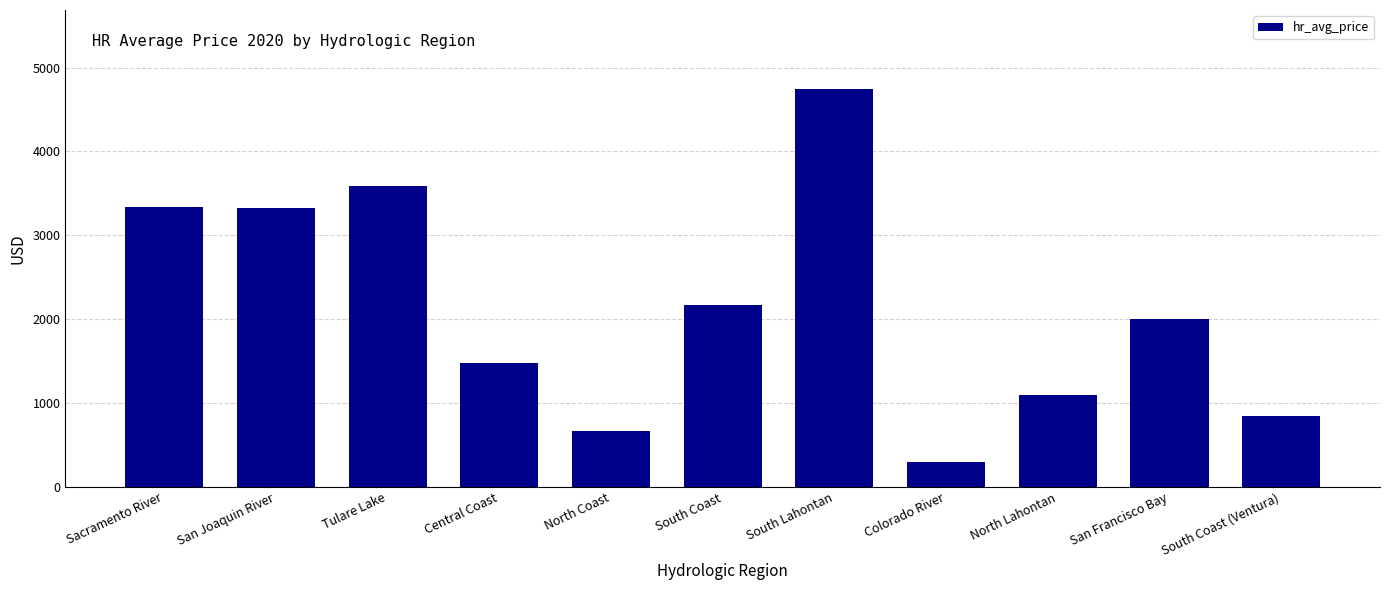

True or false: the data shows 2000.0 at San Francisco Bay.

True